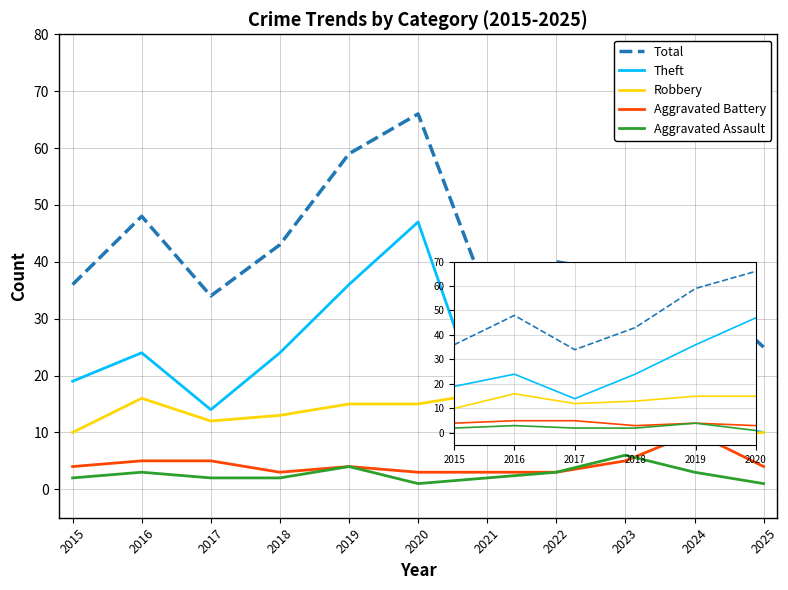

List the series in order of their peak value, lowest first.

Aggravated Assault, Aggravated Battery, Robbery, Theft, Total